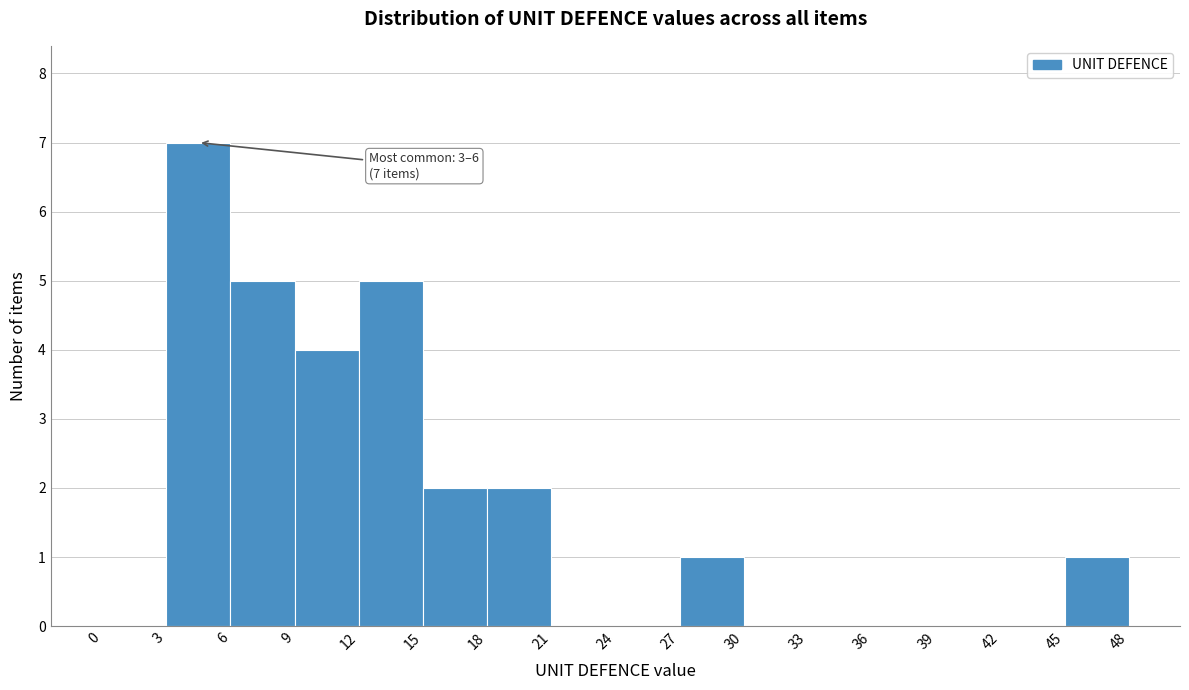

Which range on the x-axis has the tallest bar?

3 to 6